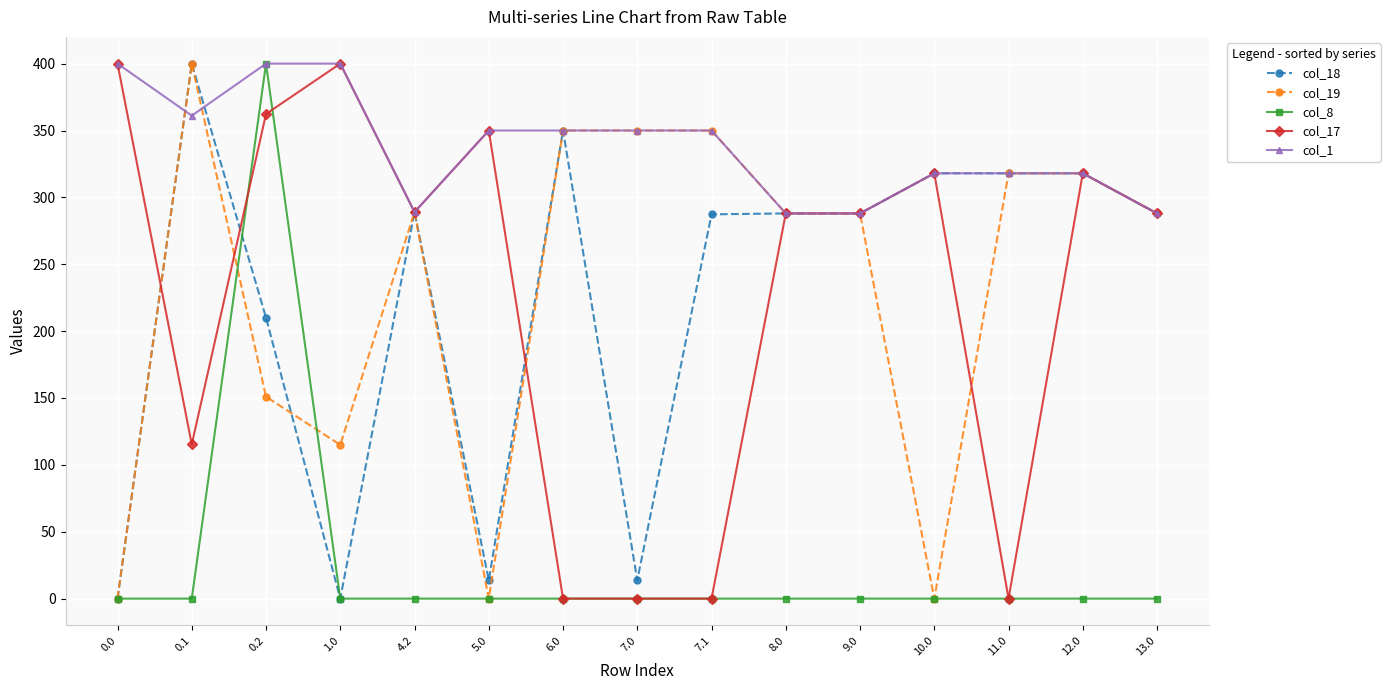

True or false: col_18 has more than 0 interior local peaks.

True